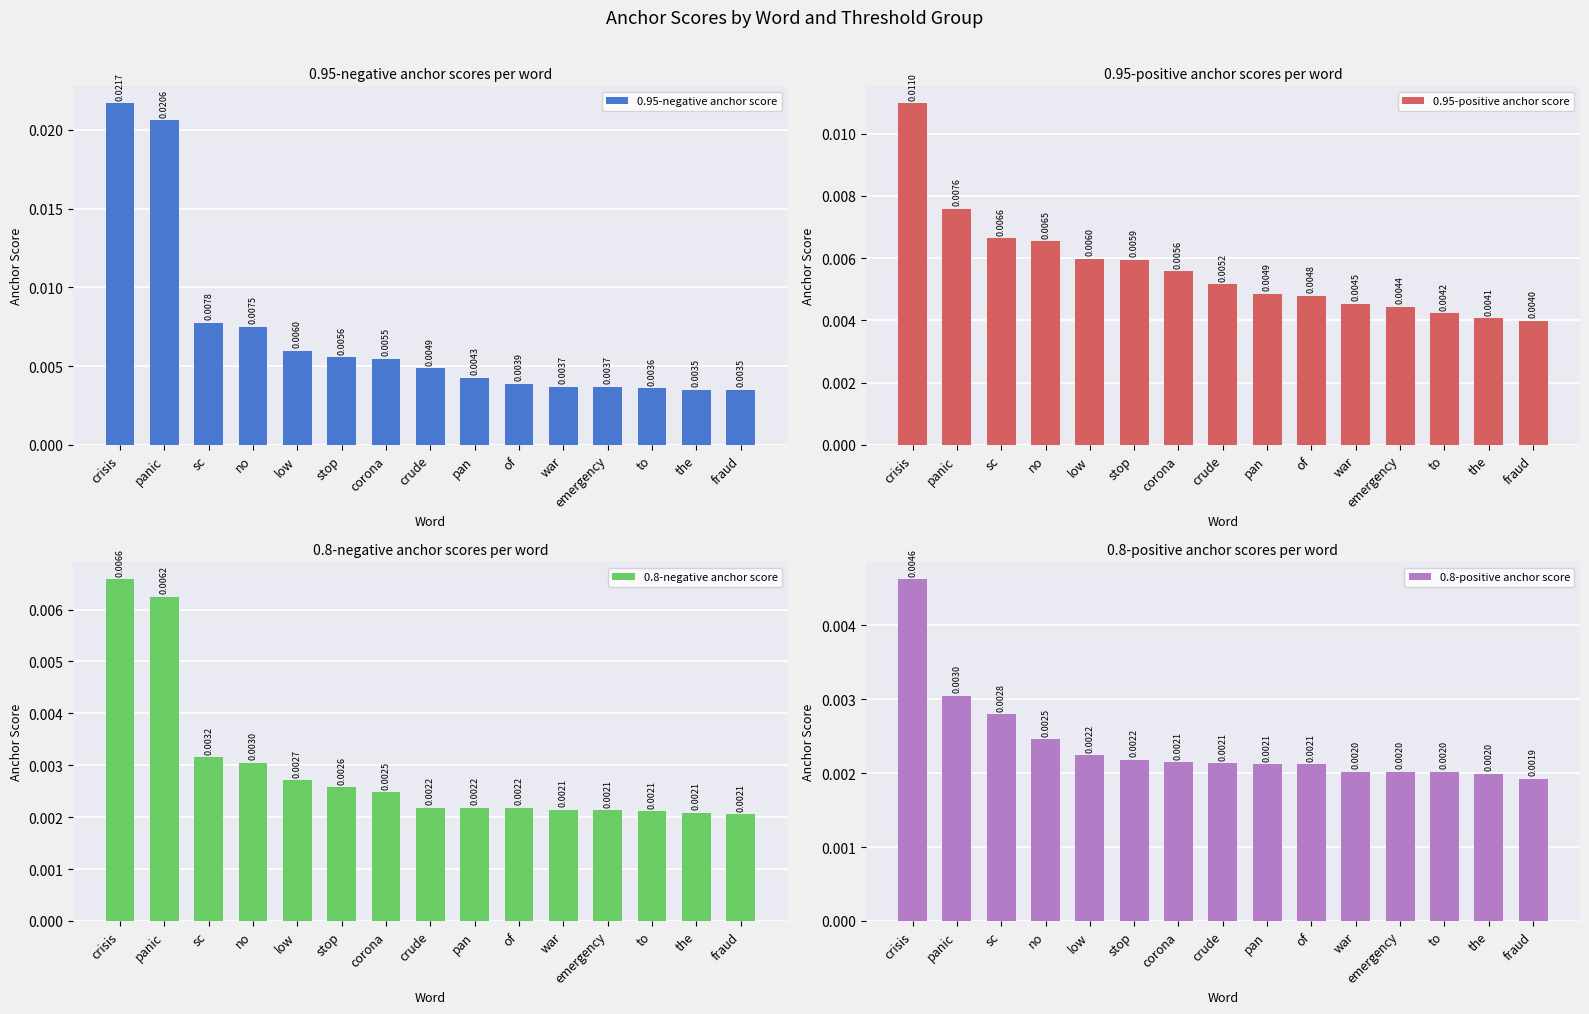

At which category is the sum across all series the highest?

crisis